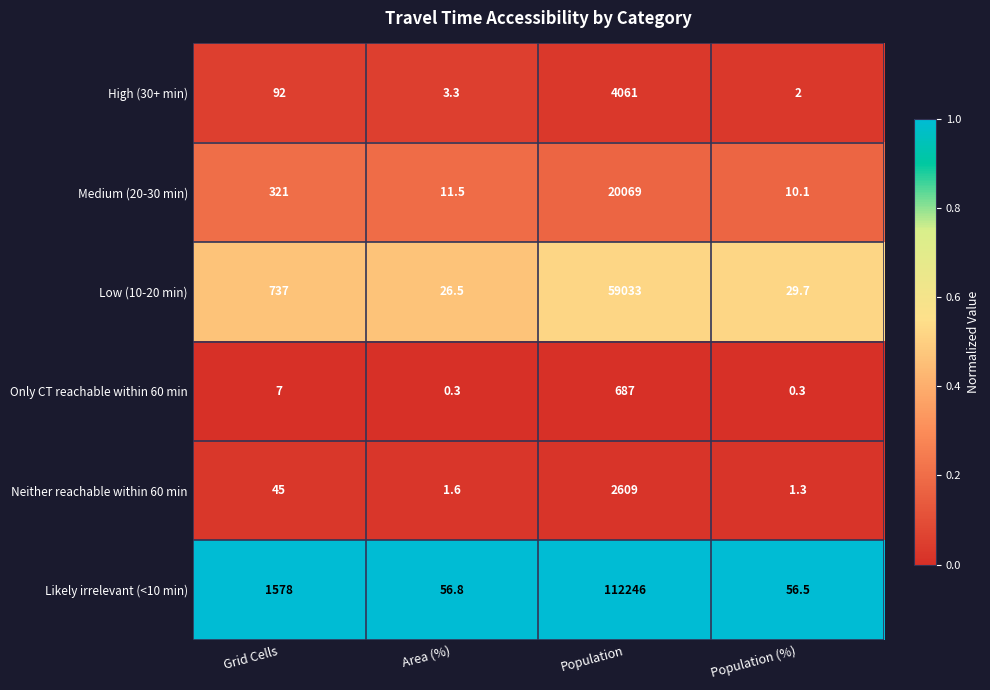

The value of Neither reachable within 60 min at Area (%) is 1.6. True or false?

True